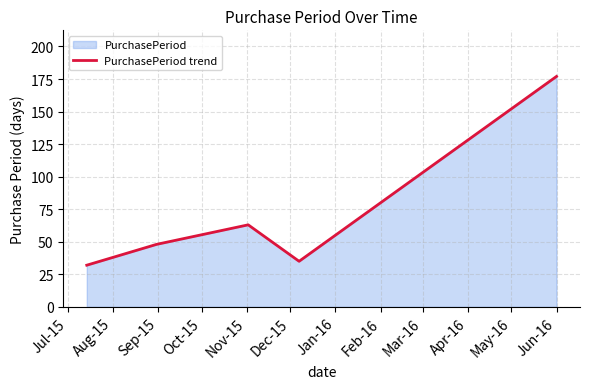

What is the minimum value shown in the chart?

32